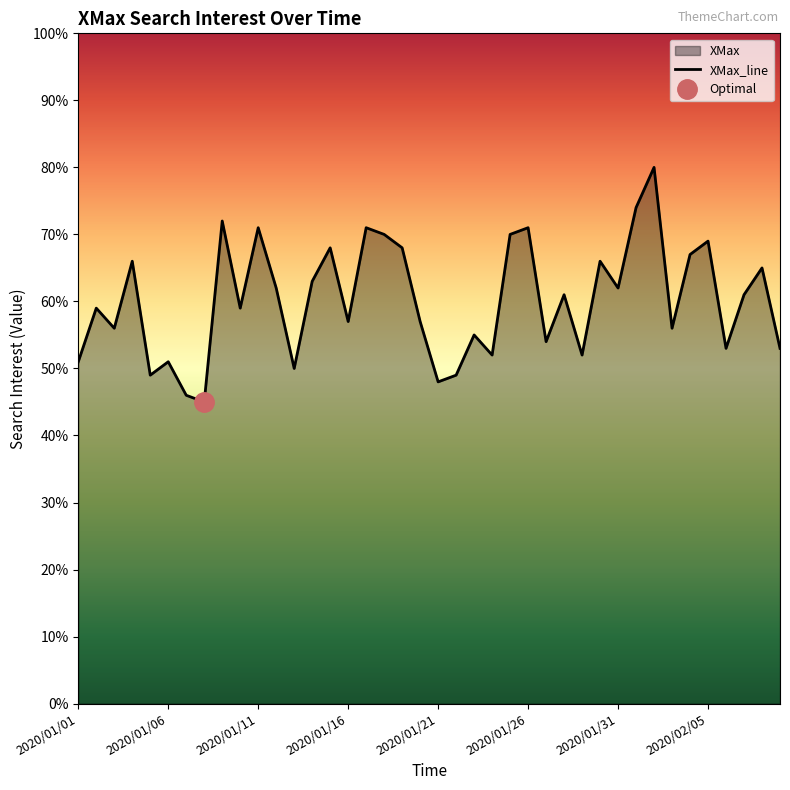

How many interior local valleys (lower than both neighbors) does the data have?

13